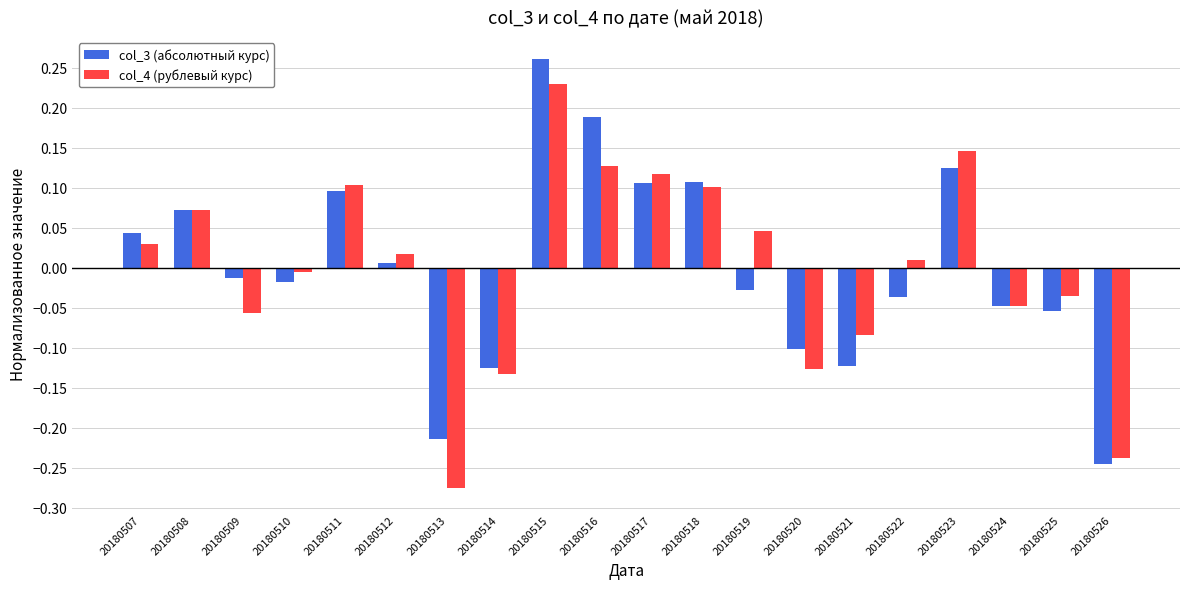

Is the value of col_4 (рублевый курс) at 20180517 greater than the value of col_3 (абсолютный курс) at 20180516?

No